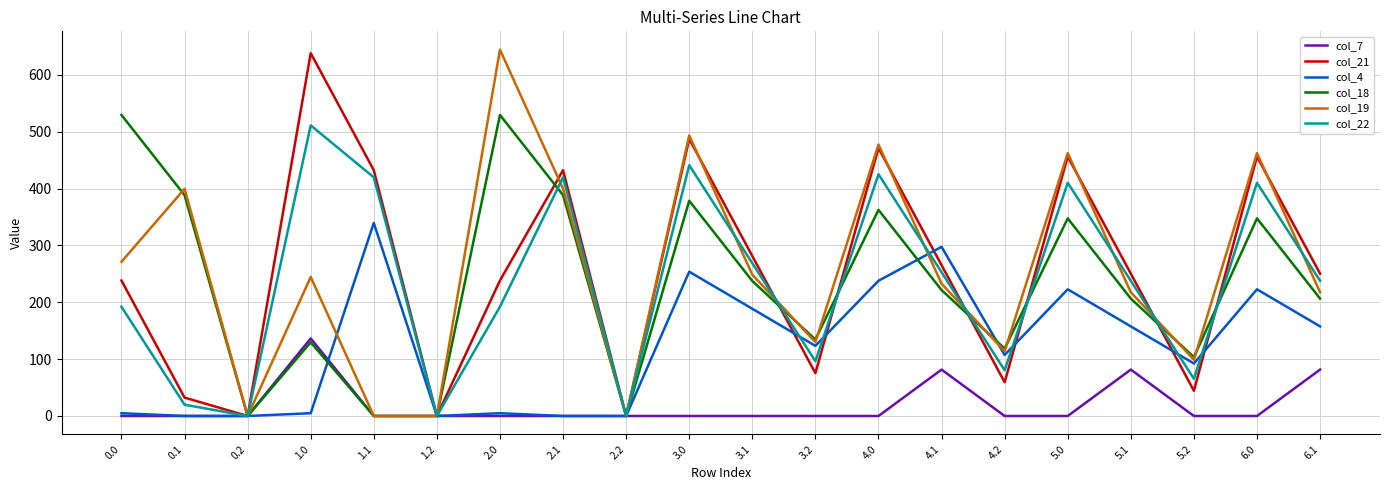

How many categories are shown in the chart?

20